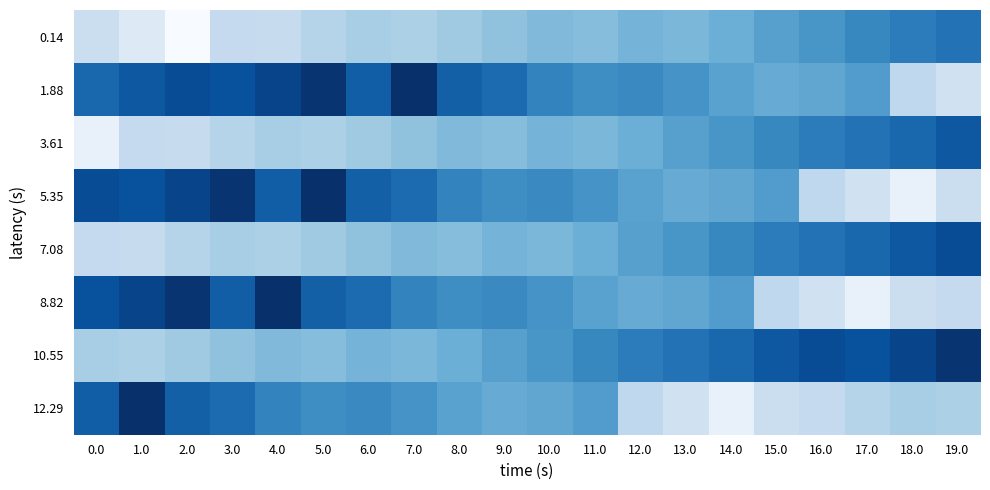

Reading left to right, transcribe all the data shown in this chart.

0.14: 0.0=2.9	1.0=1.7	2.0=0.1	3.0=3.2	4.0=3.1	5.0=3.8	6.0=4.3	7.0=4.1	8.0=4.6	9.0=5.1	10.0=5.6	11.0=5.4	12.0=5.9	13.0=5.7	14.0=6.2	15.0=6.9	16.0=7.5	17.0=8.2	18.0=8.7	19.0=9.2
1.88: 0.0=9.7	1.0=10.4	2.0=10.9	3.0=10.8	4.0=11.3	5.0=12.1	6.0=10.1	7.0=12.3	8.0=10.0	9.0=9.5	10.0=8.4	11.0=7.9	12.0=8.1	13.0=7.6	14.0=6.8	15.0=6.3	16.0=6.6	17.0=7.1	18.0=3.4	19.0=2.6
3.61: 0.0=1.0	1.0=3.2	2.0=3.1	3.0=3.8	4.0=4.3	5.0=4.1	6.0=4.6	7.0=5.1	8.0=5.6	9.0=5.4	10.0=5.9	11.0=5.7	12.0=6.2	13.0=6.9	14.0=7.5	15.0=8.2	16.0=8.7	17.0=9.2	18.0=9.7	19.0=10.4
5.35: 0.0=10.9	1.0=10.8	2.0=11.3	3.0=12.1	4.0=10.1	5.0=12.3	6.0=10.0	7.0=9.5	8.0=8.4	9.0=7.9	10.0=8.1	11.0=7.6	12.0=6.8	13.0=6.3	14.0=6.6	15.0=7.1	16.0=3.4	17.0=2.6	18.0=1.0	19.0=2.9
7.08: 0.0=3.2	1.0=3.1	2.0=3.8	3.0=4.3	4.0=4.1	5.0=4.6	6.0=5.1	7.0=5.6	8.0=5.4	9.0=5.9	10.0=5.7	11.0=6.2	12.0=6.9	13.0=7.5	14.0=8.2	15.0=8.7	16.0=9.2	17.0=9.7	18.0=10.4	19.0=10.9
8.82: 0.0=10.8	1.0=11.3	2.0=12.1	3.0=10.1	4.0=12.3	5.0=10.0	6.0=9.5	7.0=8.4	8.0=7.9	9.0=8.1	10.0=7.6	11.0=6.8	12.0=6.3	13.0=6.6	14.0=7.1	15.0=3.4	16.0=2.6	17.0=1.0	18.0=2.9	19.0=3.2
10.55: 0.0=4.3	1.0=4.1	2.0=4.6	3.0=5.1	4.0=5.6	5.0=5.4	6.0=5.9	7.0=5.7	8.0=6.2	9.0=6.9	10.0=7.5	11.0=8.2	12.0=8.7	13.0=9.2	14.0=9.7	15.0=10.4	16.0=10.9	17.0=10.8	18.0=11.3	19.0=12.1
12.29: 0.0=10.1	1.0=12.3	2.0=10.0	3.0=9.5	4.0=8.4	5.0=7.9	6.0=8.1	7.0=7.6	8.0=6.8	9.0=6.3	10.0=6.6	11.0=7.1	12.0=3.4	13.0=2.6	14.0=1.0	15.0=2.9	16.0=3.2	17.0=3.8	18.0=4.3	19.0=4.1